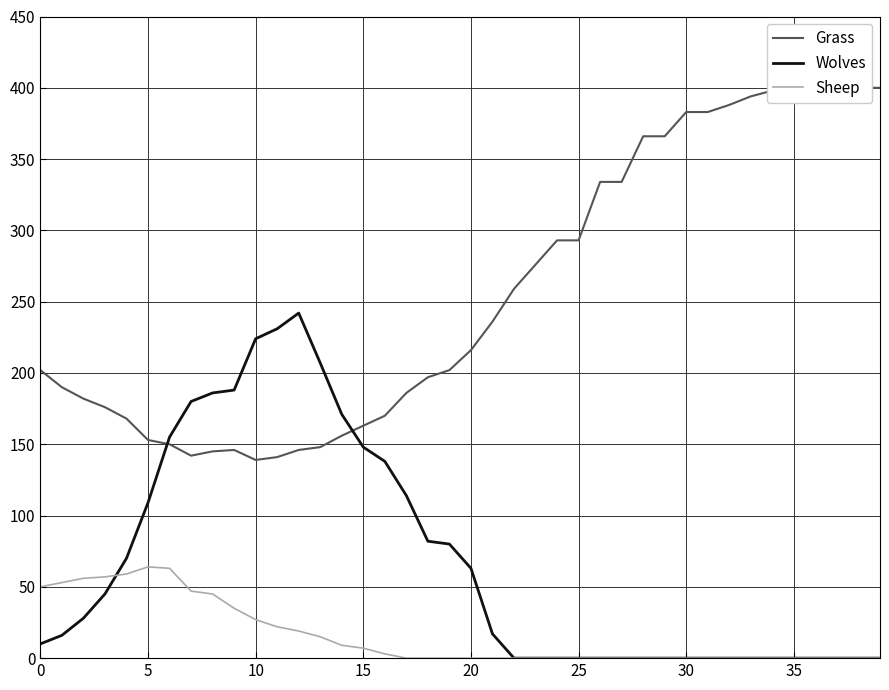

Reading left to right, extract all data points from this chart.

Grass: 202	190	182	176	168	153	150	142	145	146	139	141	146	148	156	163	170	186	197	202	216	236	259	276	293	293	334	334	366	366	383	383	388	394	398	400	400	400	400	400
Wolves: 10	16	28	45	70	109	155	180	186	188	224	231	242	207	171	148	138	114	82	80	63	17	0	0	0	0	0	0	0	0	0	0	0	0	0	0	0	0	0	0
Sheep: 50	53	56	57	59	64	63	47	45	35	27	22	19	15	9	7	3	0	0	0	0	0	0	0	0	0	0	0	0	0	0	0	0	0	0	0	0	0	0	0